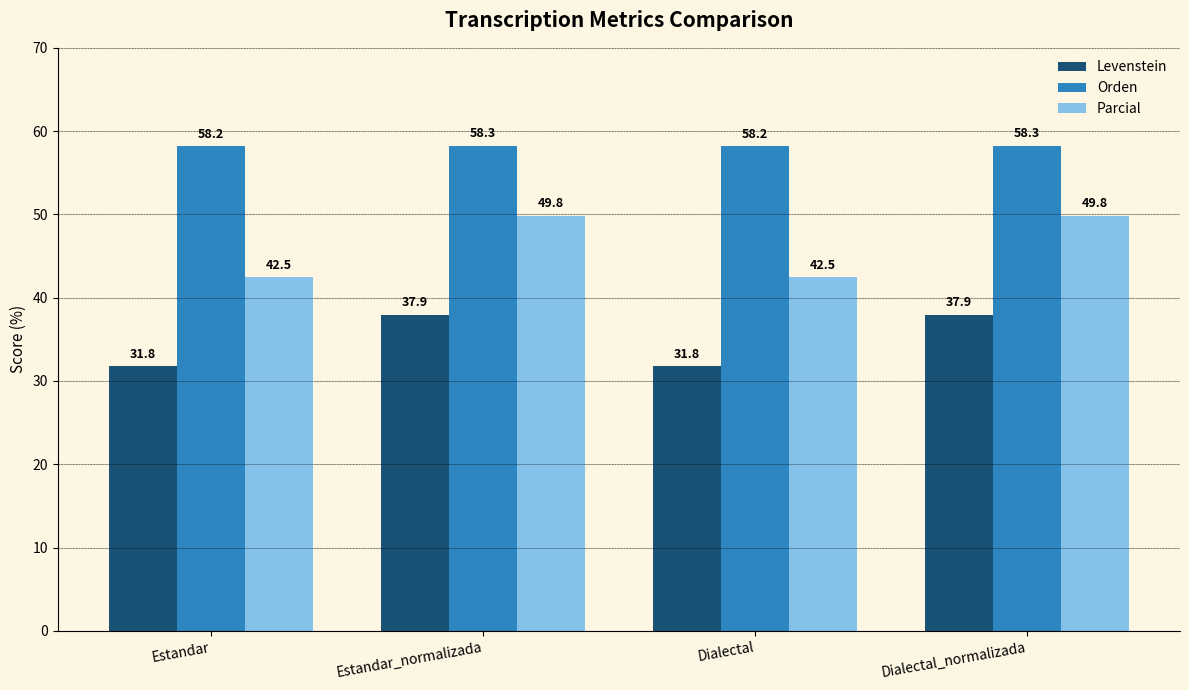

What is the value of the Levenstein bar at the 3rd from the left?

31.8